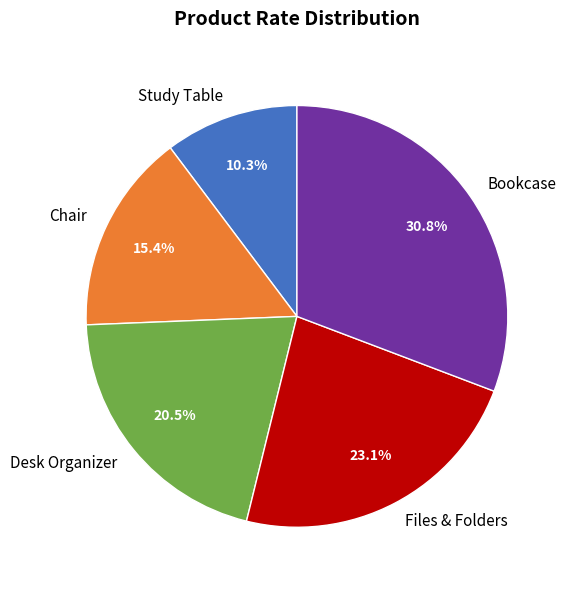

To the nearest percent, what is the difference between the Files & Folders and Chair slice percentages?

8%